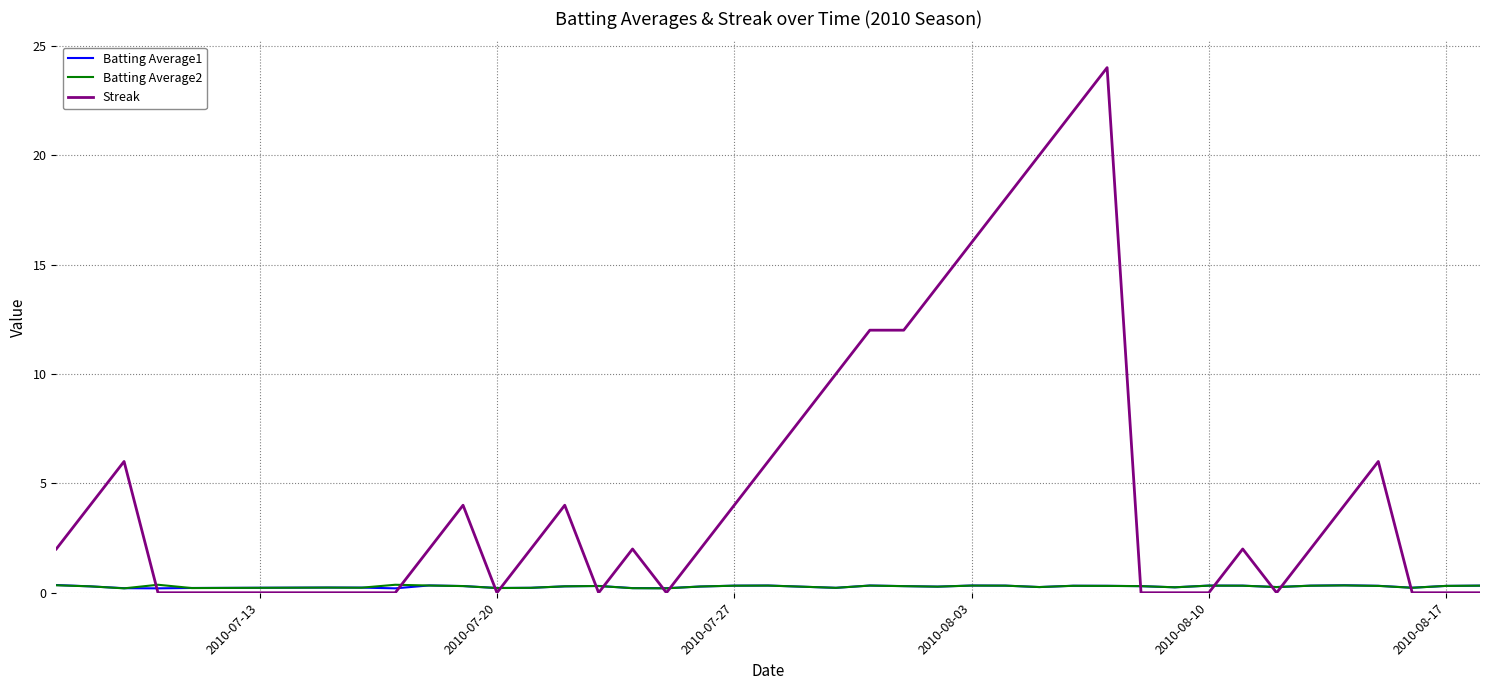

Which series has the largest total across all categories?

Streak